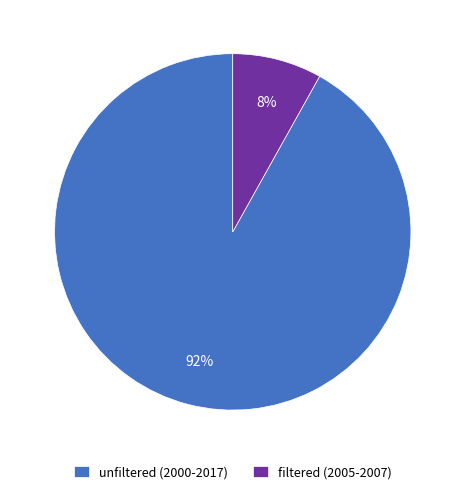

Which has a higher value, filtered (2005-2007) or unfiltered (2000-2017)?

unfiltered (2000-2017)